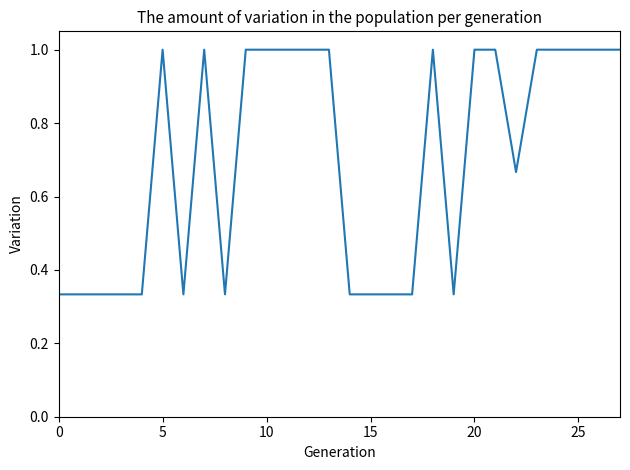

What is the maximum value shown in the chart?

1.0